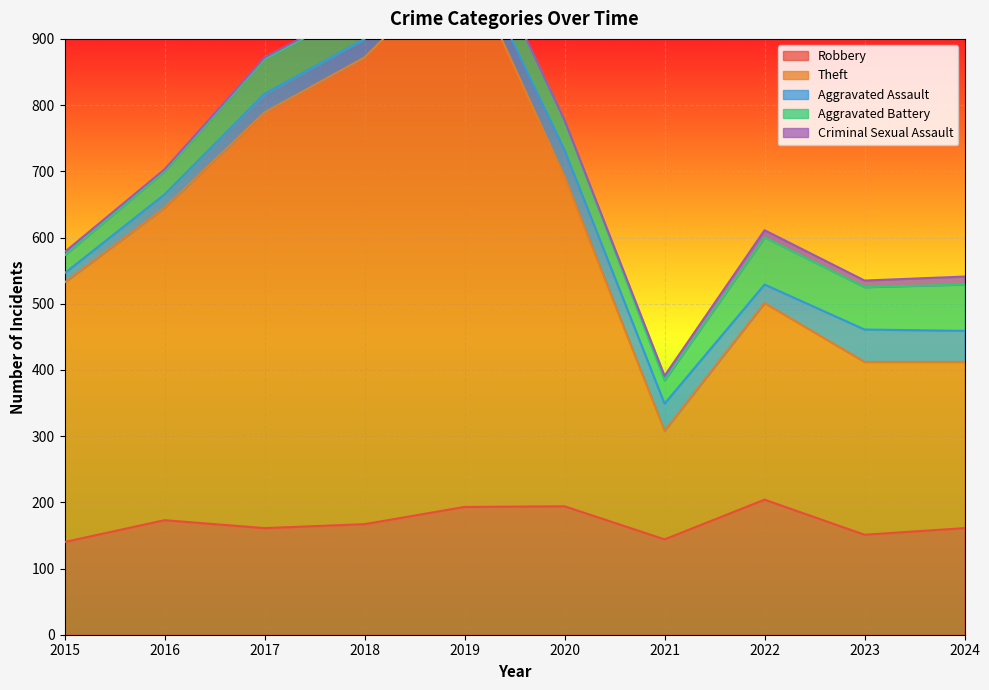

The value of Aggravated Assault at 2023 is 49. True or false?

True